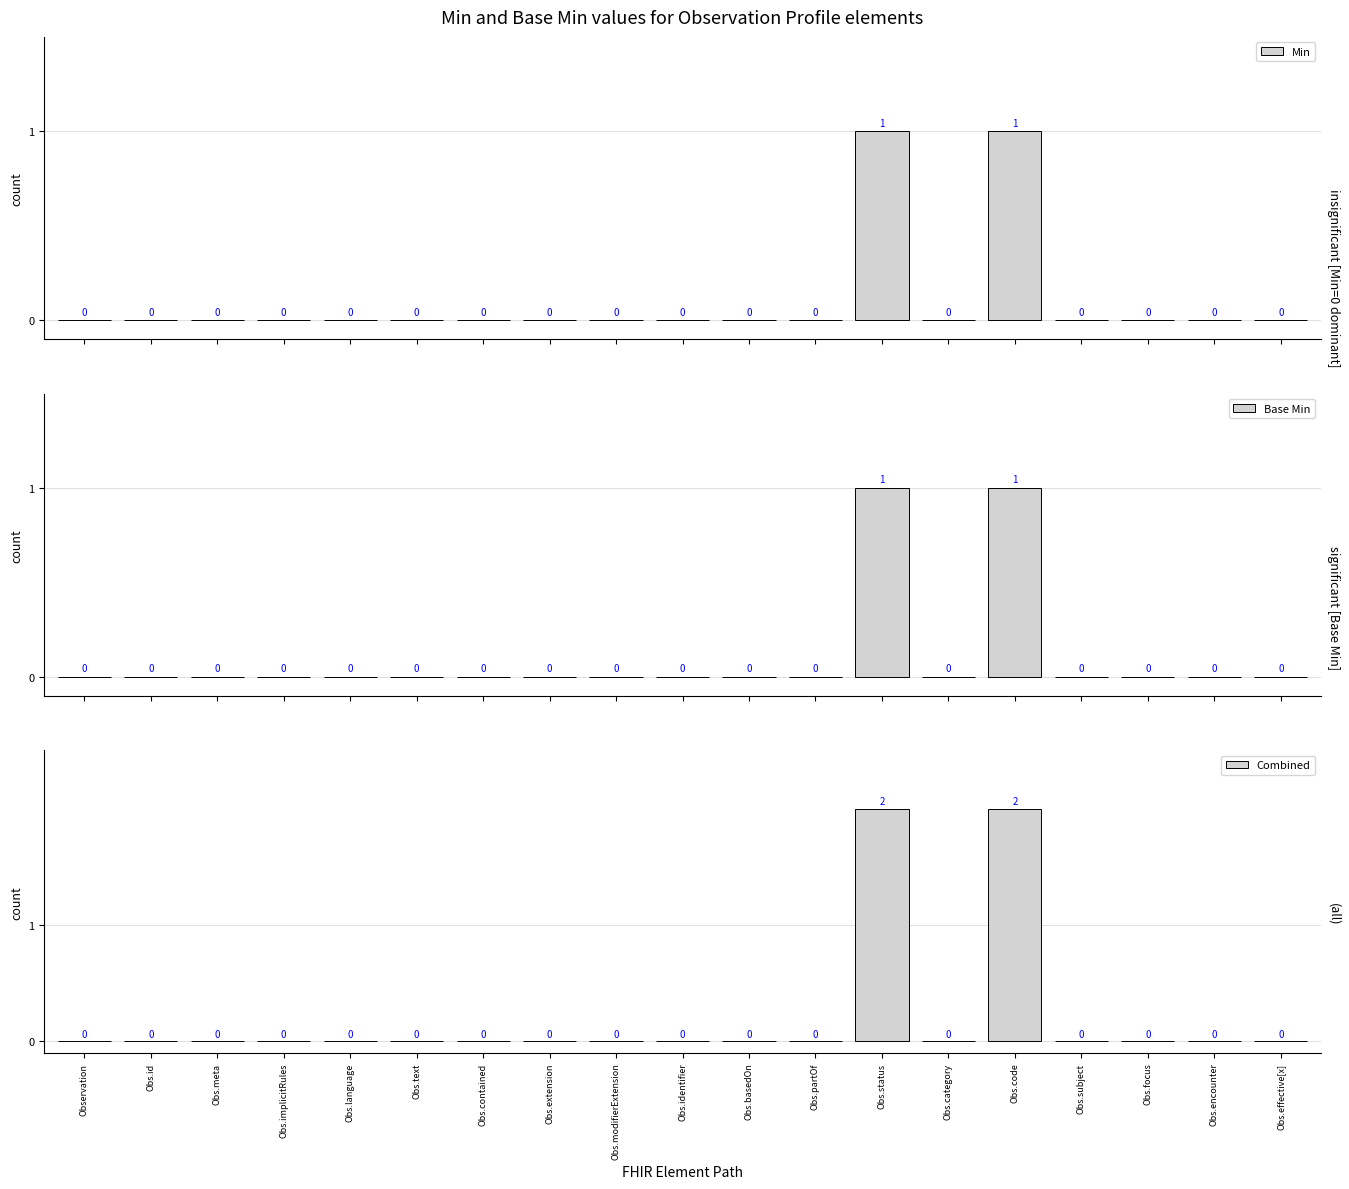

Count the number of data series in this chart.

3